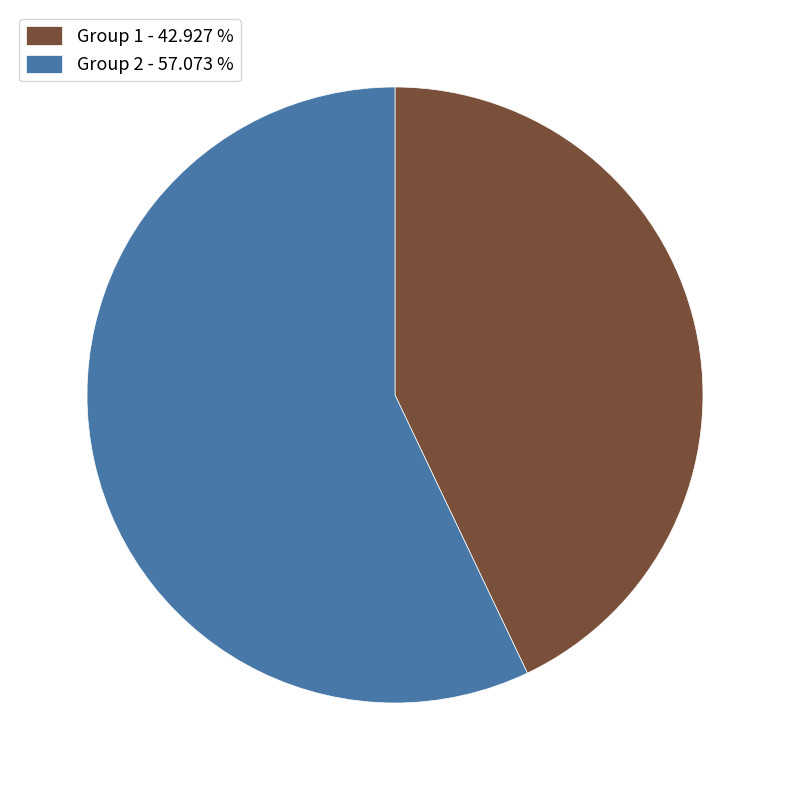

What is the smallest slice in the pie chart?

Group 1 - 42.927 %